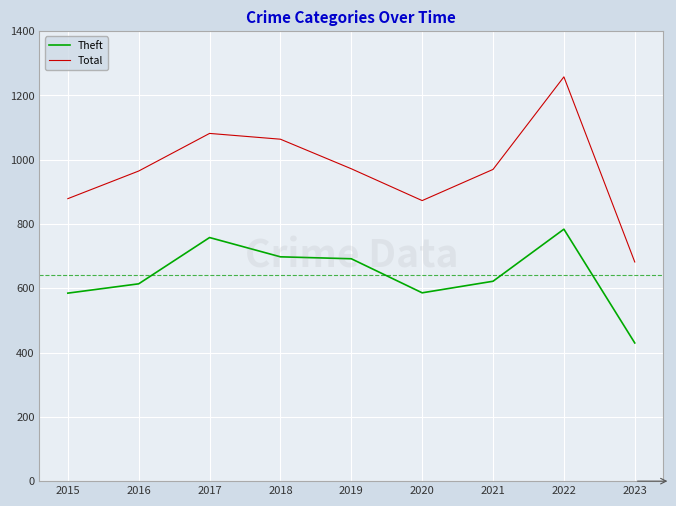

What value does the Theft series have at 2022?

784